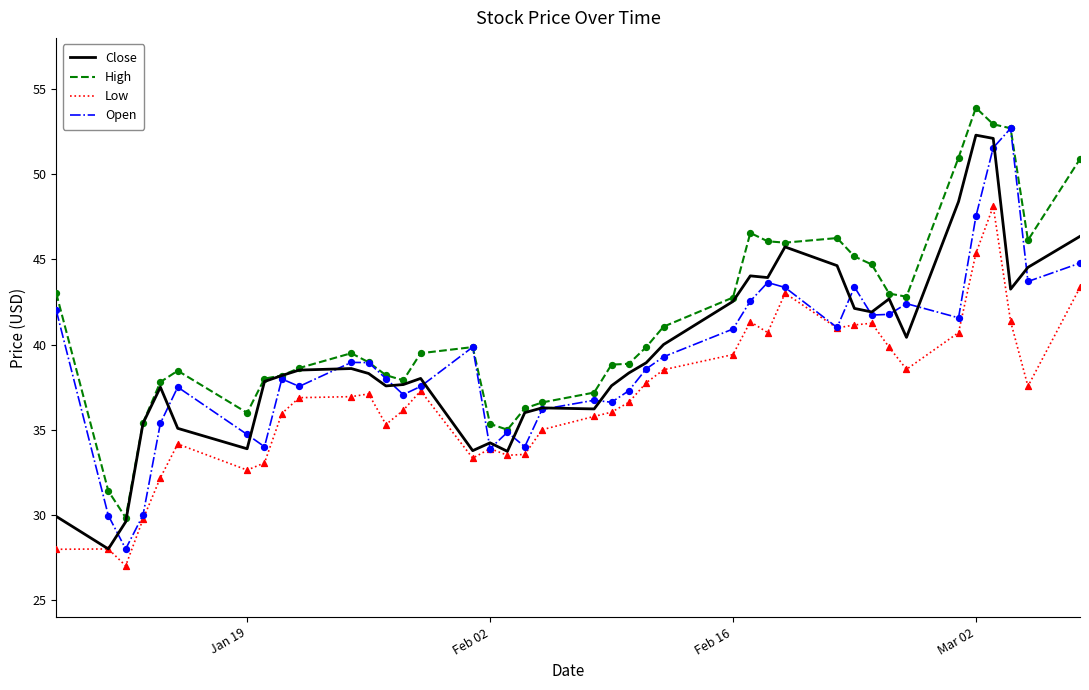

True or false: Low and High intersect in this chart.

False